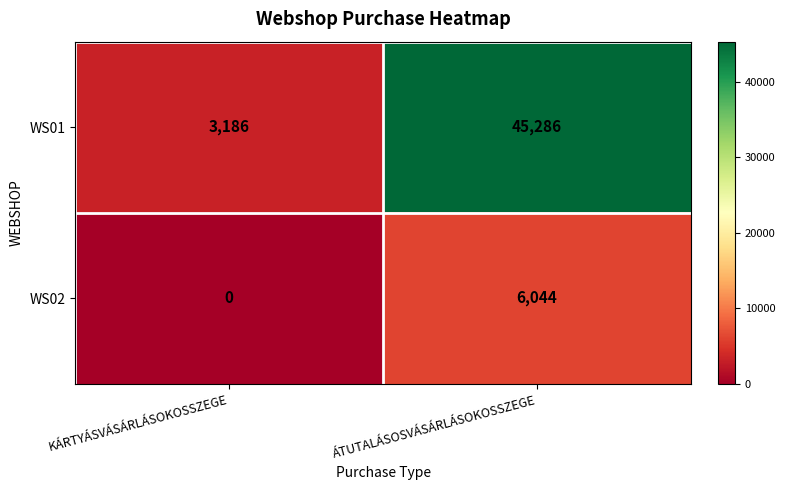

List the labels in order of WS02 value, largest first.

ÁTUTALÁSOSVÁSÁRLÁSOKOSSZEGE, KÁRTYÁSVÁSÁRLÁSOKOSSZEGE